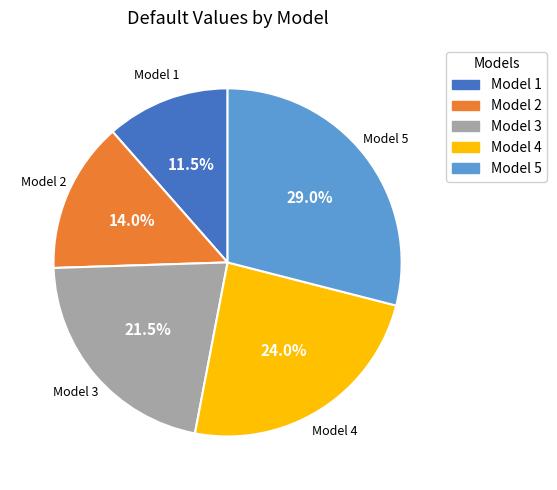

Between Model 3 and Model 2, which is larger?

Model 3